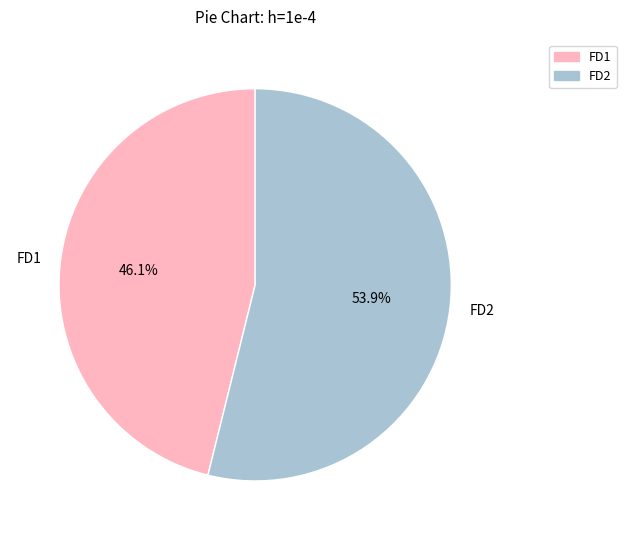

Is the sum of FD2 and FD1 greater than half?

Yes